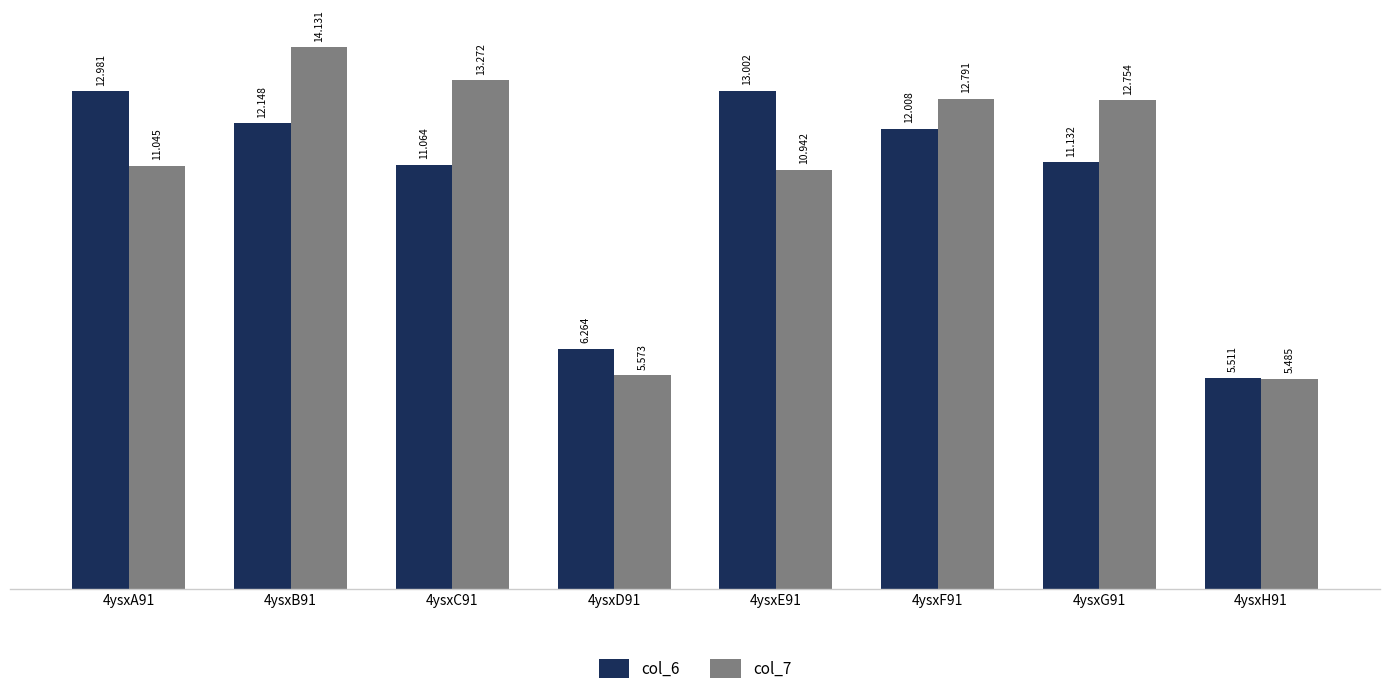

What is the label of the 8th bar from the right?

4ysxA91